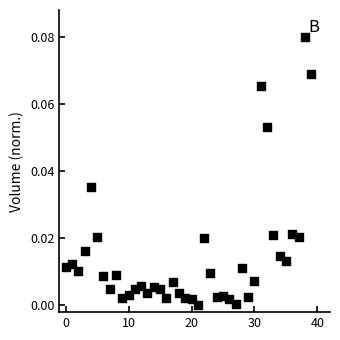

How many points are shown in the scatter plot?

40